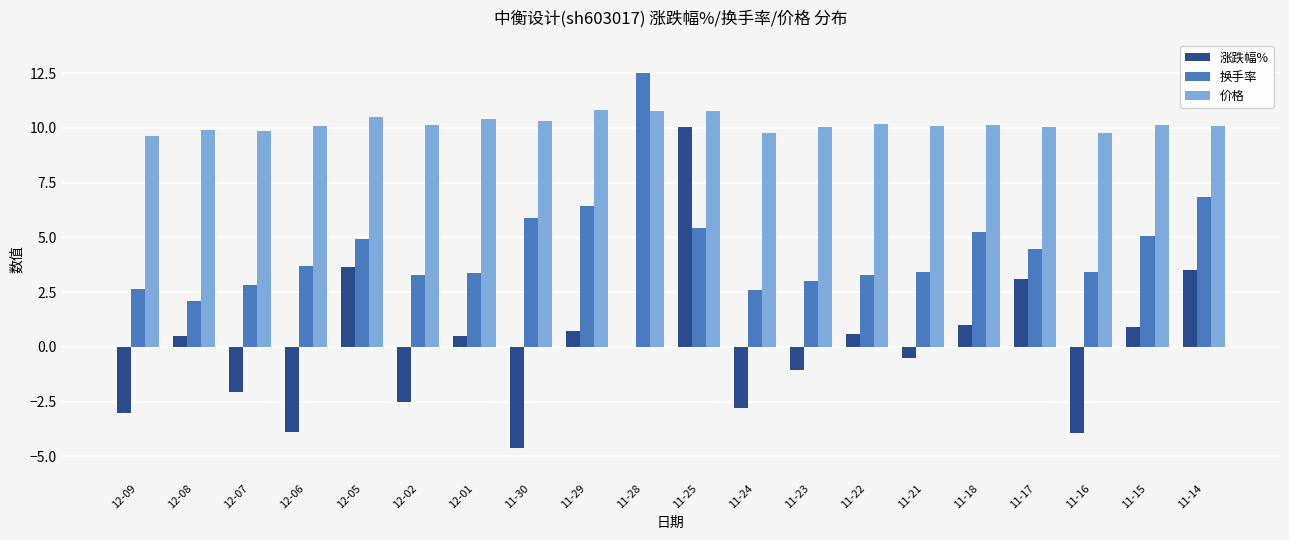

The value of 涨跌幅% at 11-24 is -1.0. True or false?

False